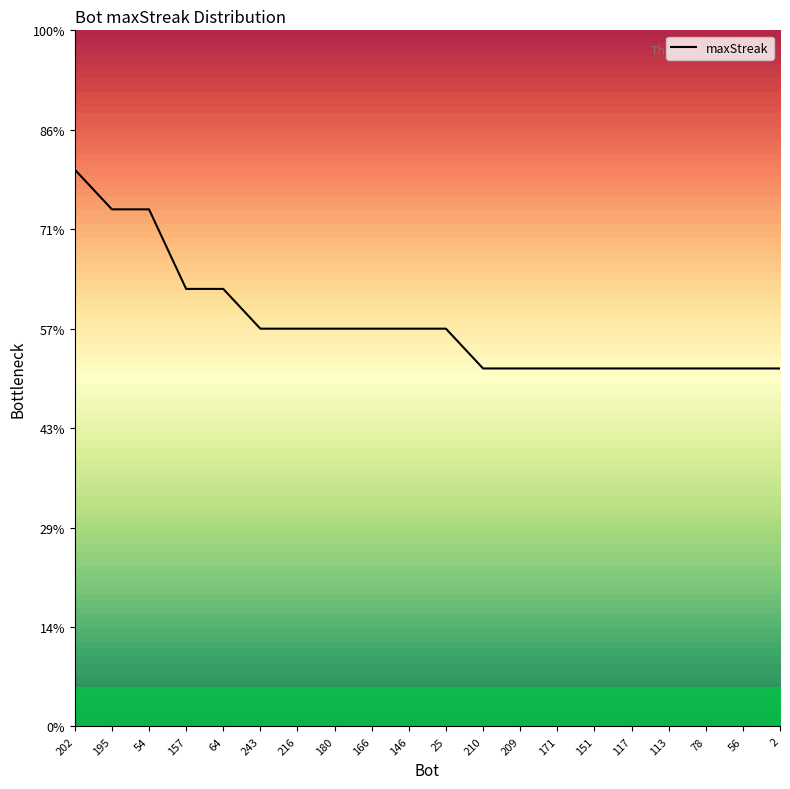

Where is the data nearest to the value 23?

157